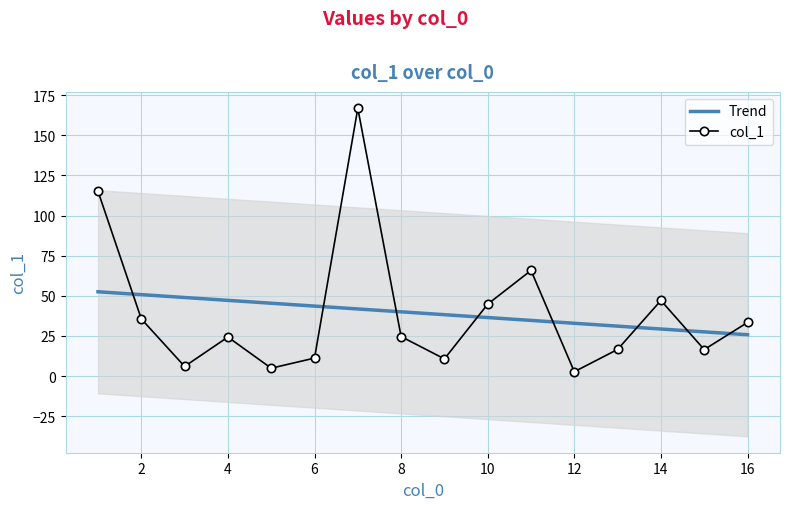

What is the difference between the maximum and second lowest values in the Trend series?

25.0